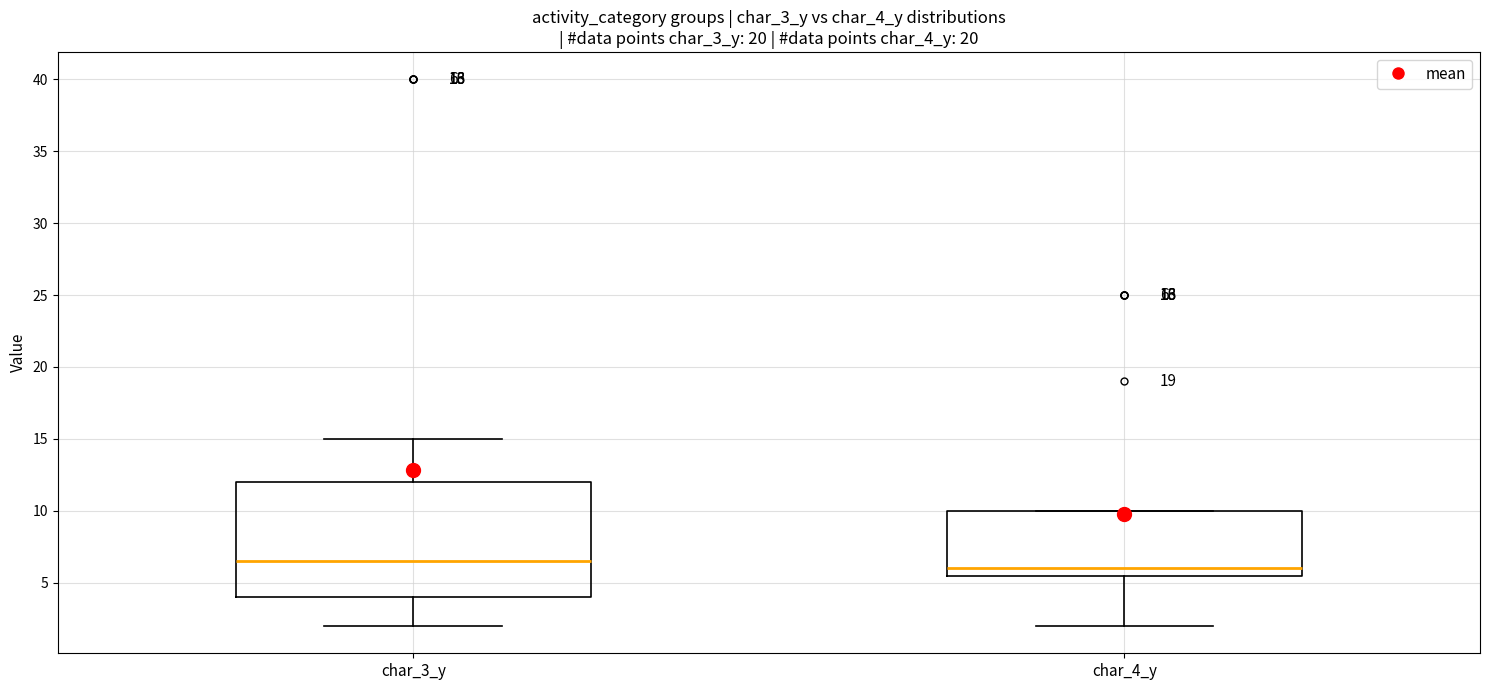

Which box has the lowest median line?

char_4_y